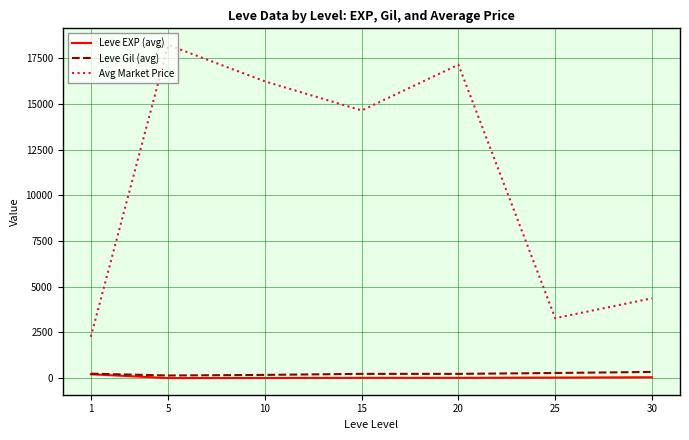

True or false: Avg Market Price and Leve EXP (avg) cross at least once.

False